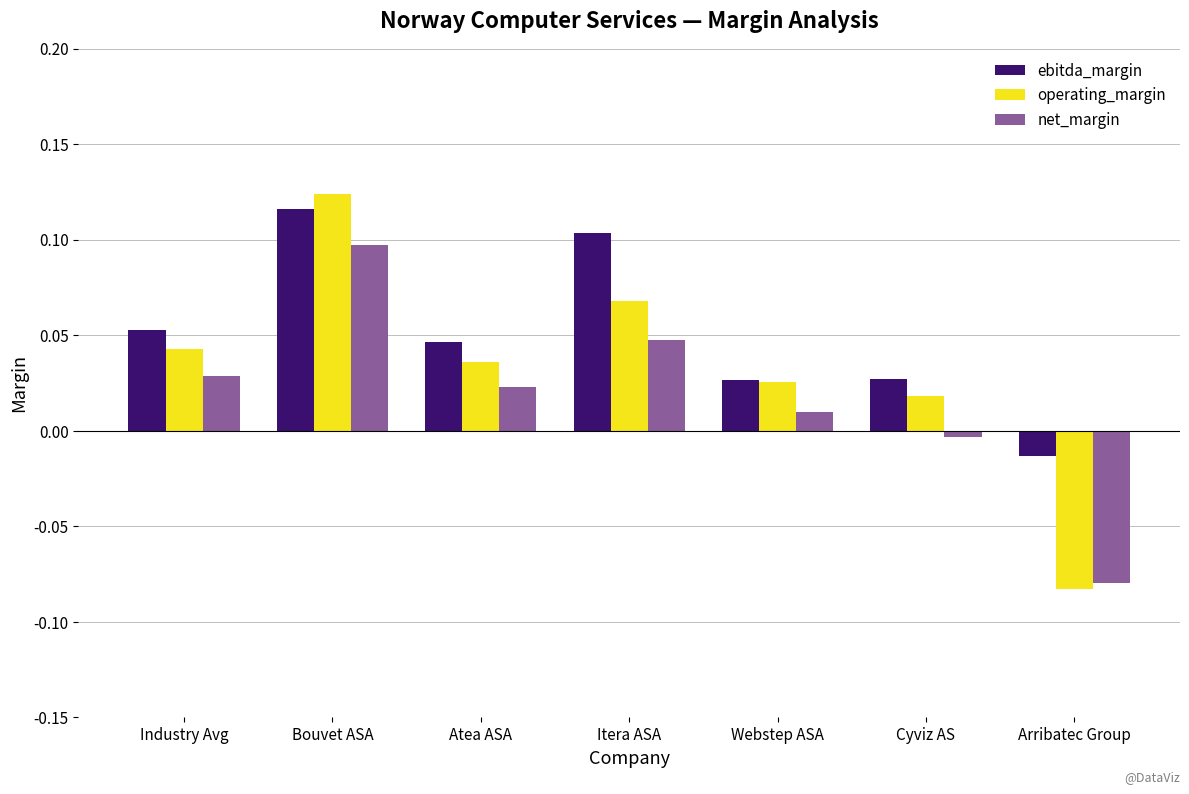

Rank the series by their average value, from lowest to highest.

net_margin, operating_margin, ebitda_margin